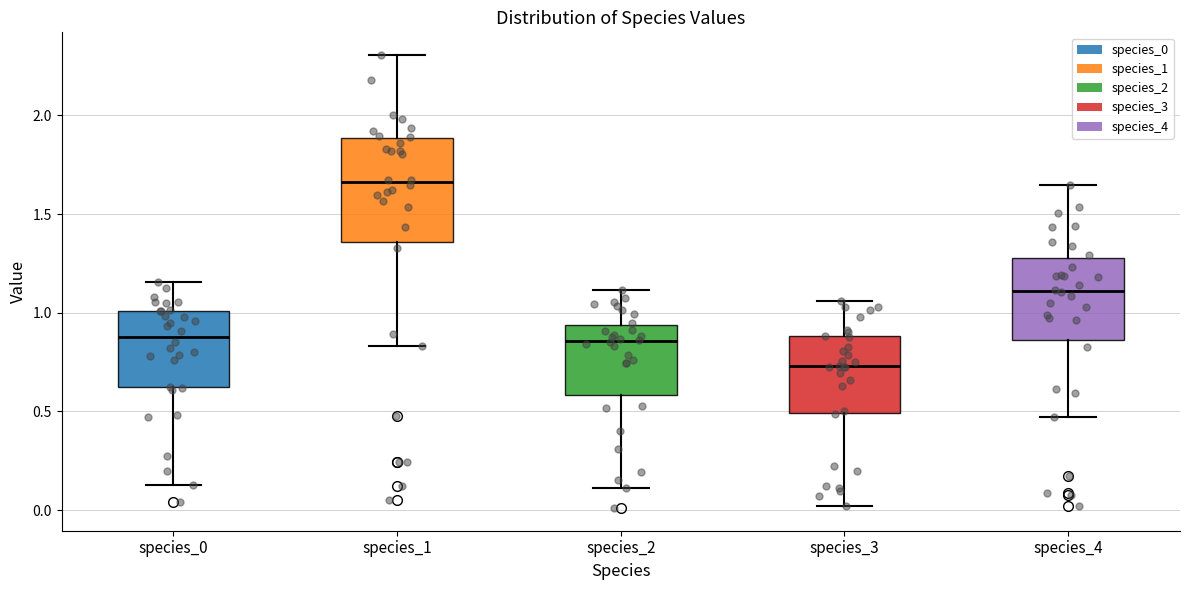

Reading left to right, read every box against the y-axis: the position of its median line, the range the box covers, and the ends of its whiskers. The values are not printed on the chart, so give them approximately, as read against the axis.

species_0: median 0.90, box 0.60 to 1.00, whiskers 0.15 to 1.15
species_1: median 1.65, box 1.35 to 1.90, whiskers 0.85 to 2.30
species_2: median 0.85, box 0.60 to 0.95, whiskers 0.10 to 1.10
species_3: median 0.75, box 0.50 to 0.90, whiskers 0.00 to 1.05
species_4: median 1.10, box 0.85 to 1.30, whiskers 0.45 to 1.65